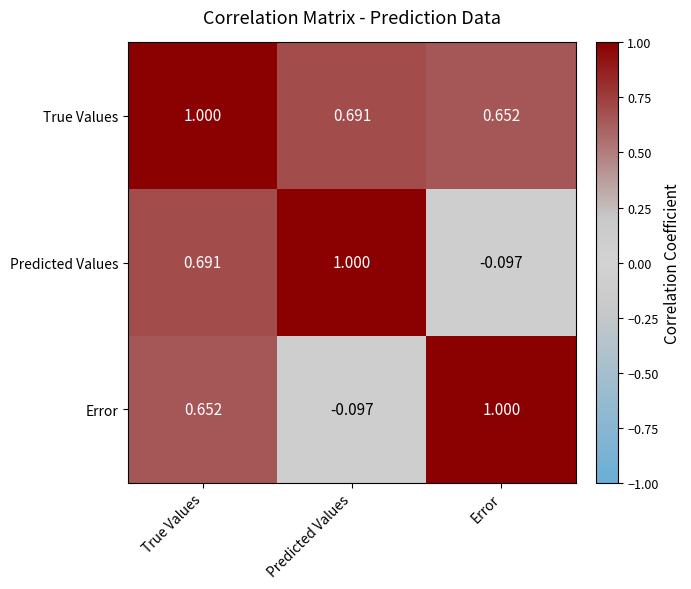

Which series has the largest total across all categories?

True Values